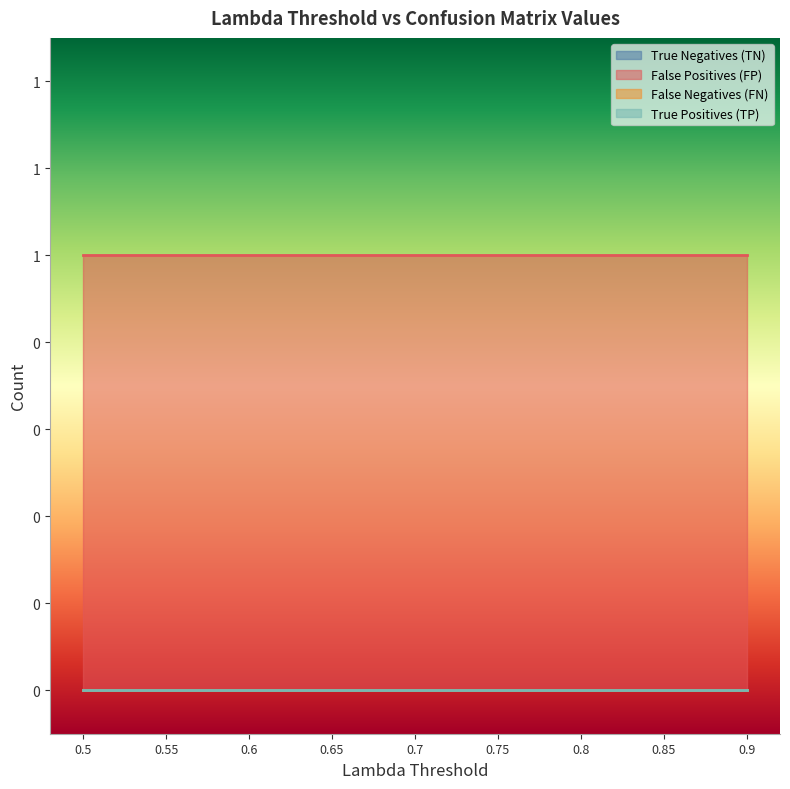

What value does the False Positives (FP) series have at 0.75?

1.0